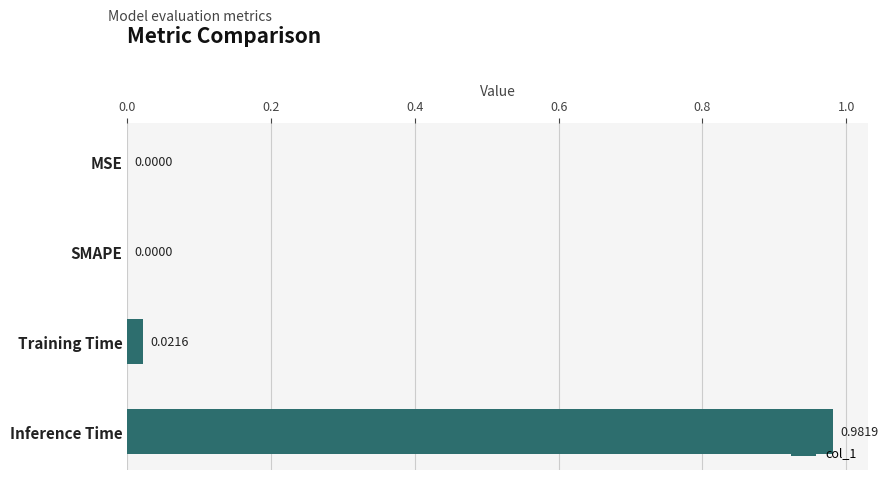

Which has a higher value, SMAPE or Training Time?

Training Time